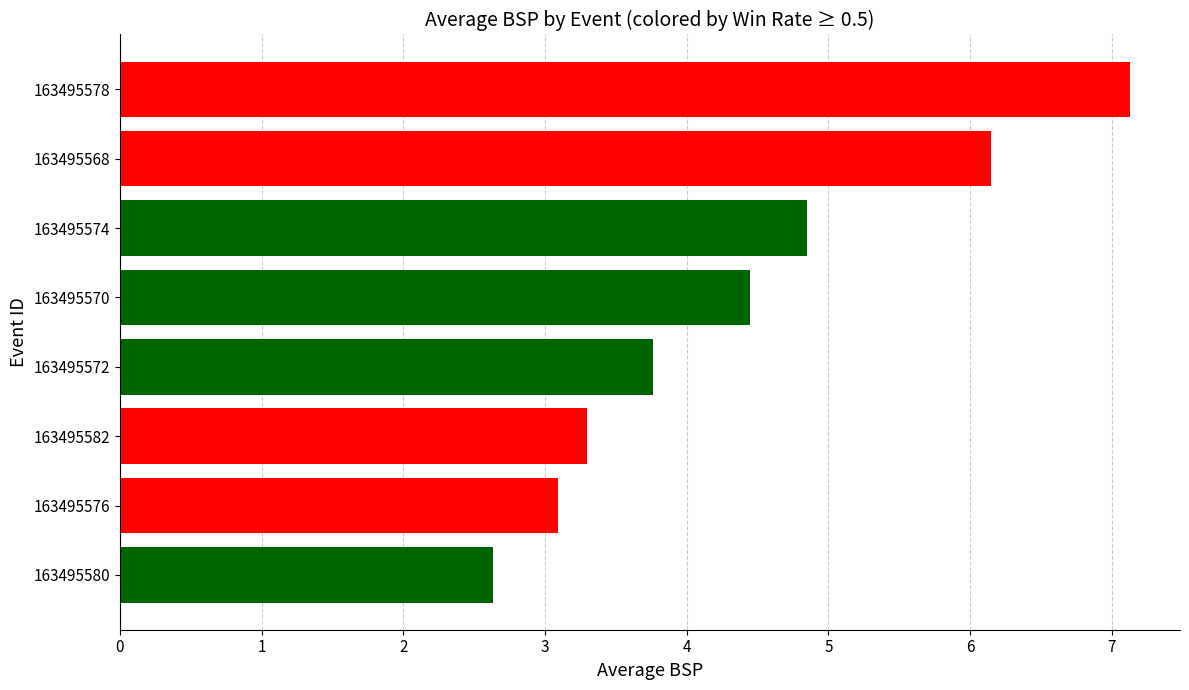

Reading bottom to top, what are all the values shown in this chart?

163495580=2.6	163495576=3.1	163495582=3.3	163495572=3.8	163495570=4.4	163495574=4.8	163495568=6.2	163495578=7.1